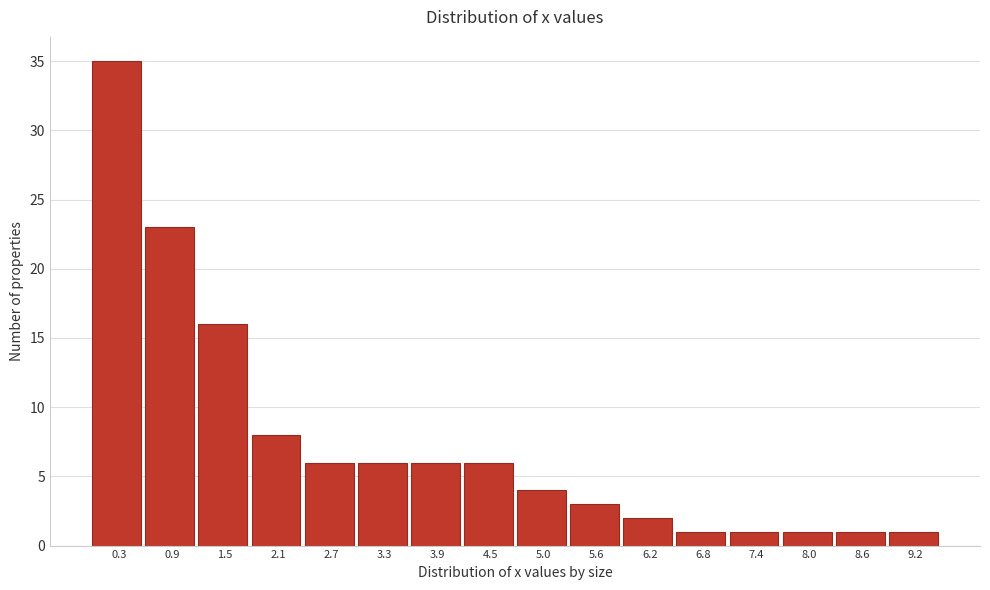

Which range on the x-axis has the tallest bar?

0.0 to 0.6